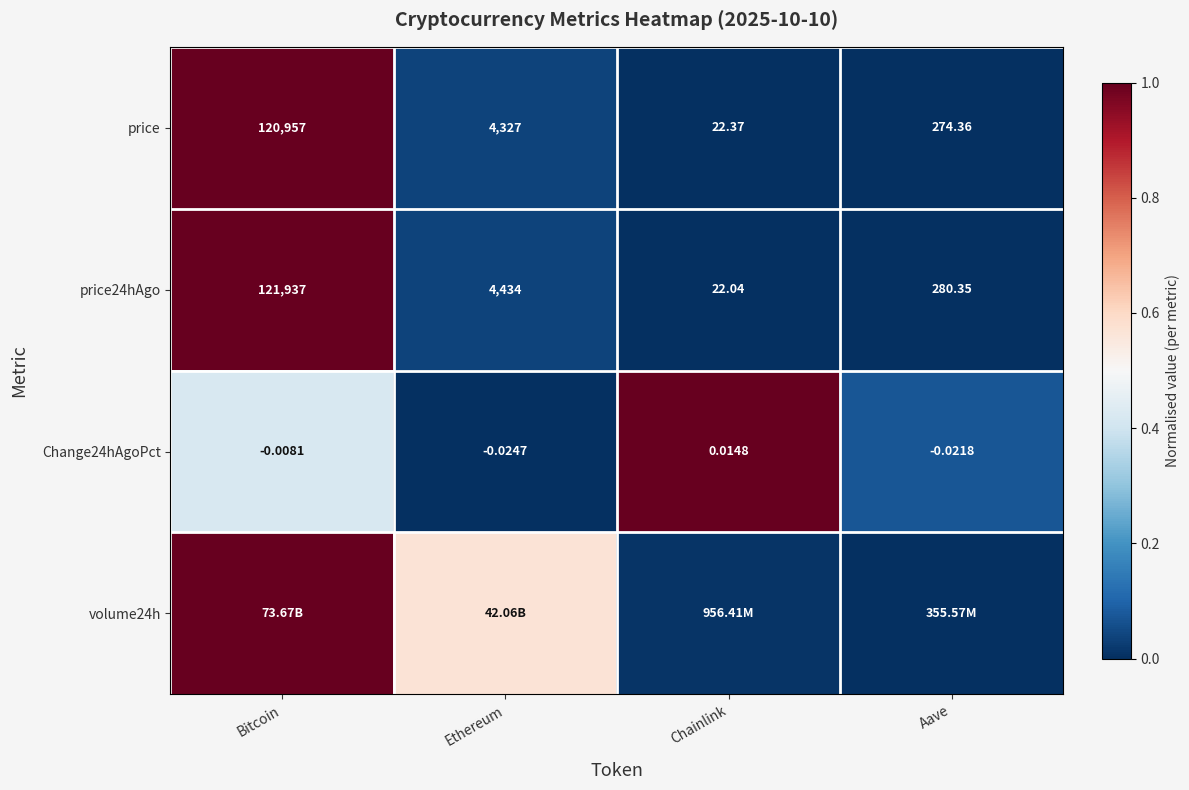

Where does the price24hAgo series first go above 4434?

Bitcoin